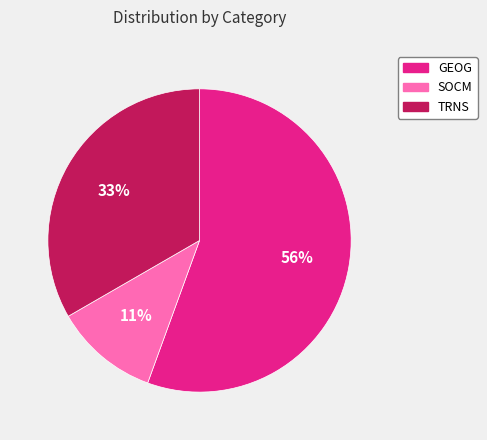

What is the smallest slice in the pie chart?

SOCM